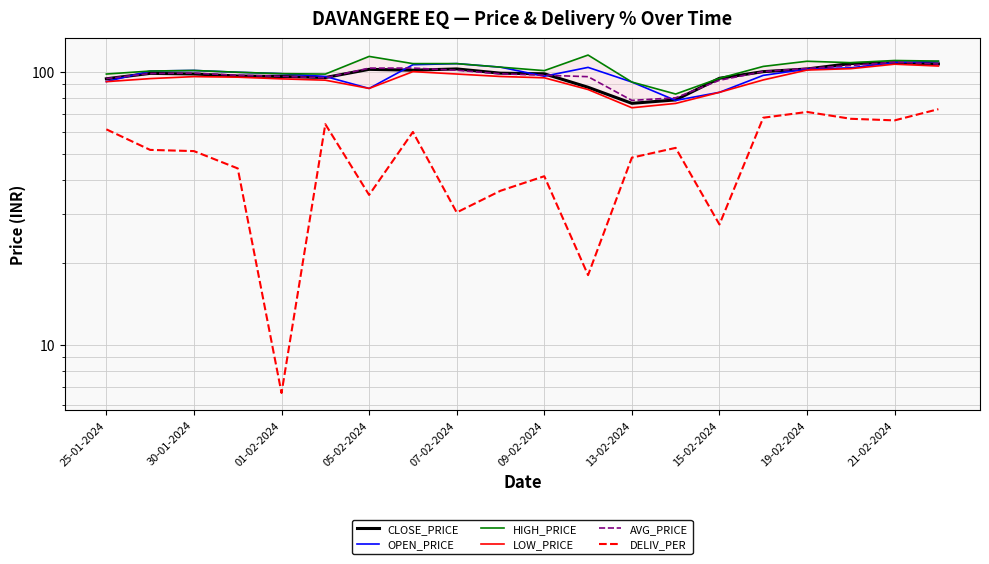

Between 30-01-2024 and 19-02-2024, which series saw the biggest shift?

DELIV_PER